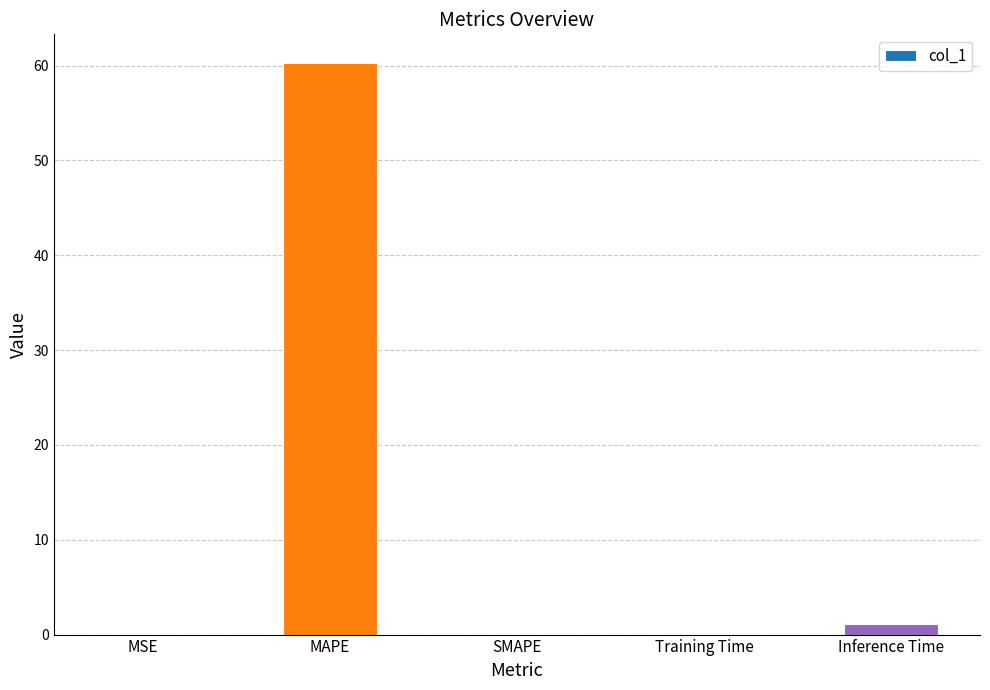

The value at MAPE is 94.6. True or false?

False